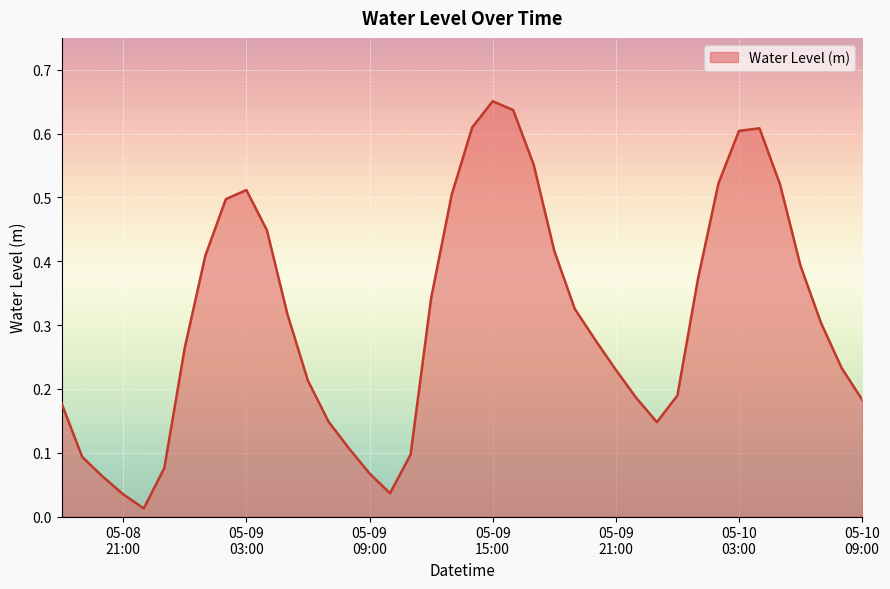

Is this an area chart (filled region under the line)?

Yes